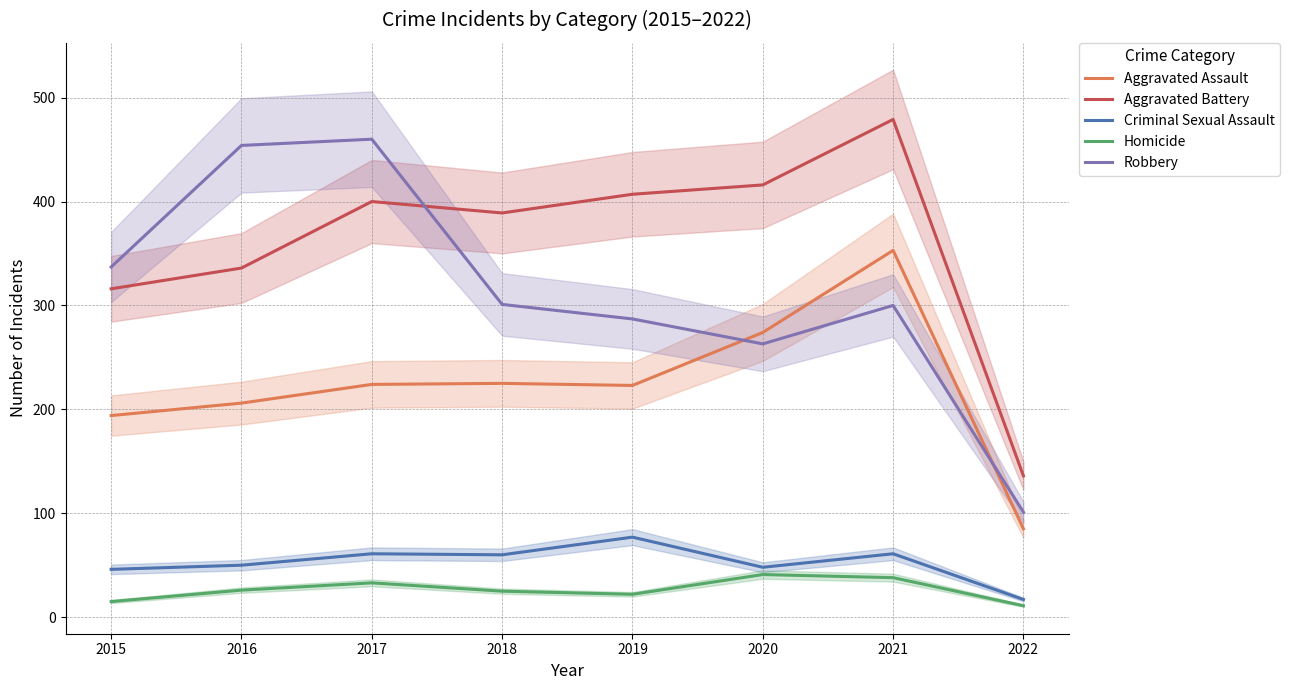

At which label is Criminal Sexual Assault closest to 47?

2015